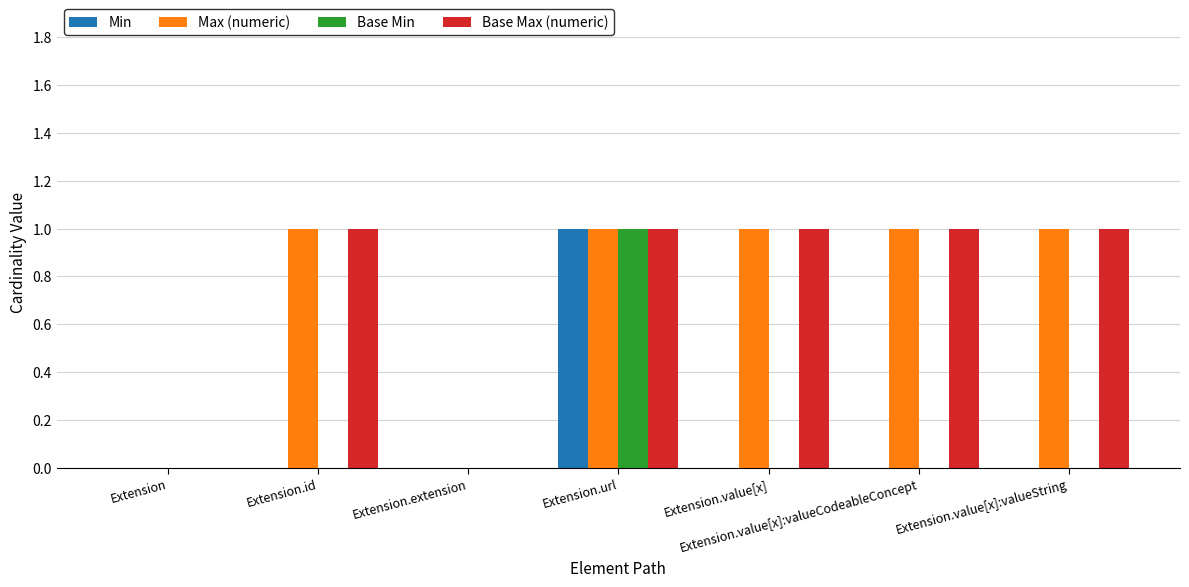

What is the sum of all Max (numeric) values?

5